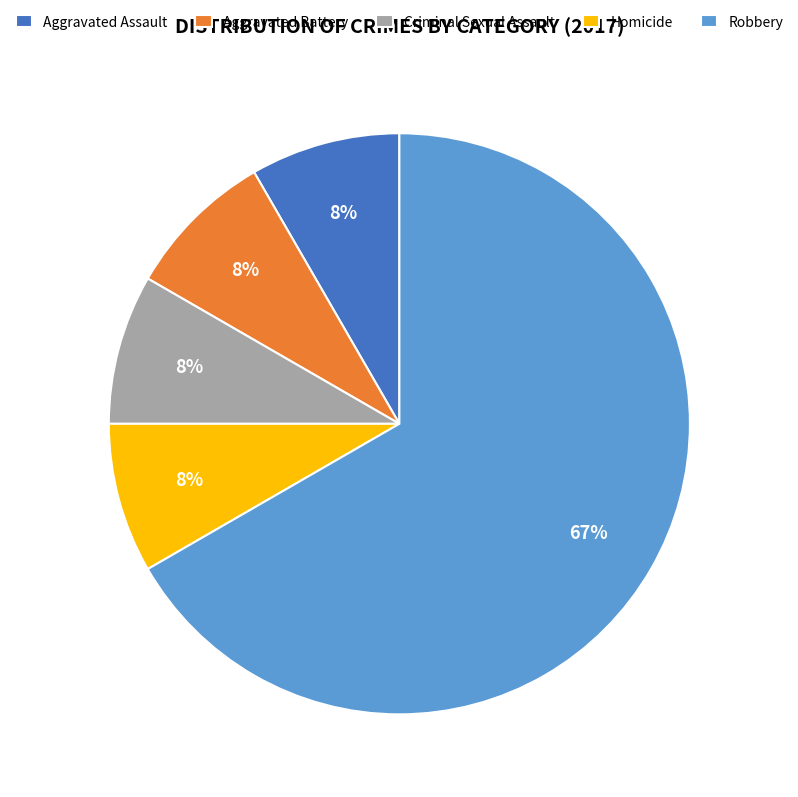

What is the ratio of the value at Criminal Sexual Assault to the value at Aggravated Battery?

1.0